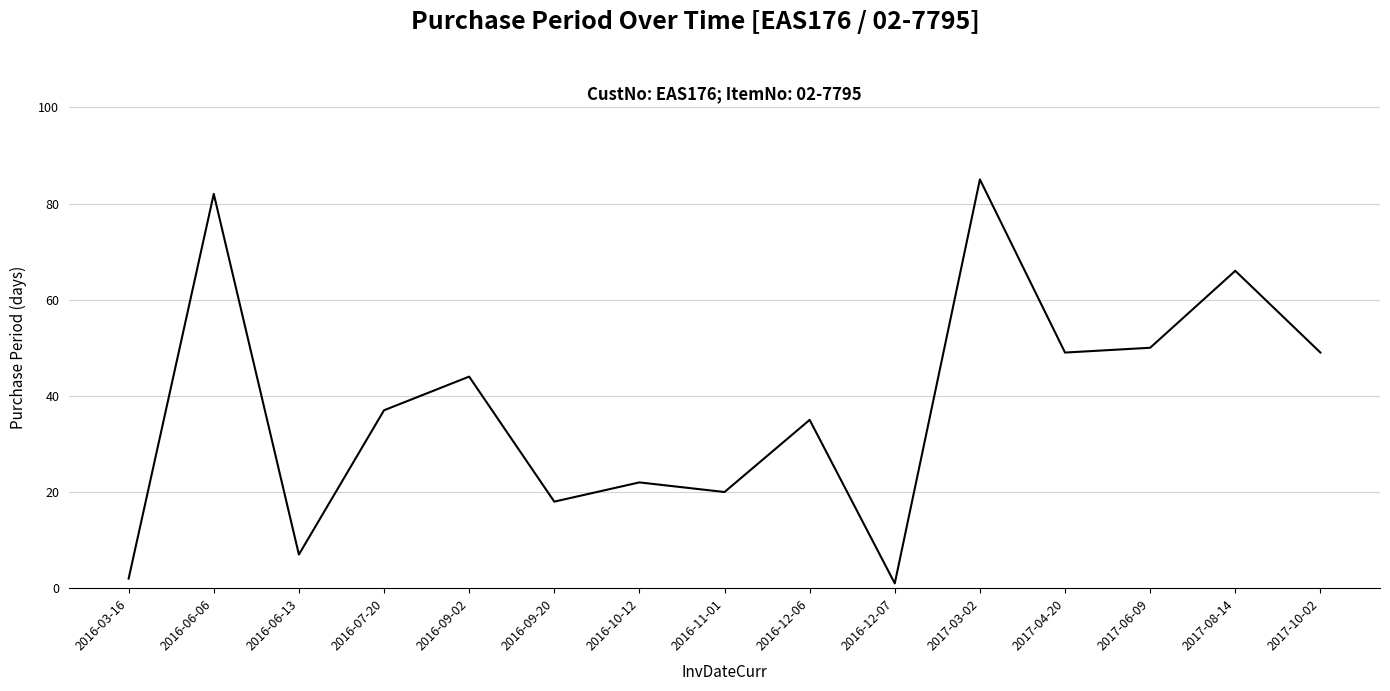

What position from the right is 2016-10-12?

9